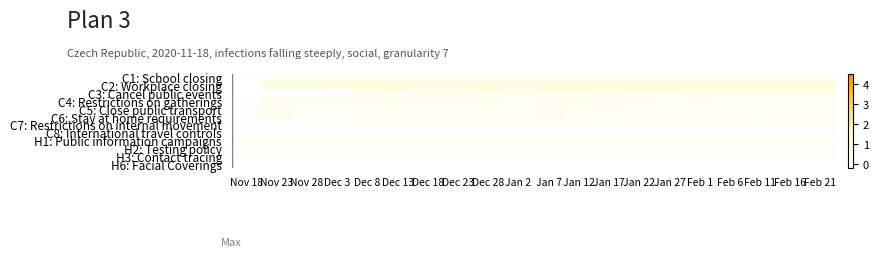

List the series in order of their peak value, lowest first.

H6: Facial Coverings, C8: International travel controls, H2: Testing policy, H3: Contact tracing, C7: Restrictions on internal movement, H1: Public information campaigns, C1: School closing, C6: Stay at home requirements, C5: Close public transport, C4: Restrictions on gatherings, C3: Cancel public events, C2: Workplace closing